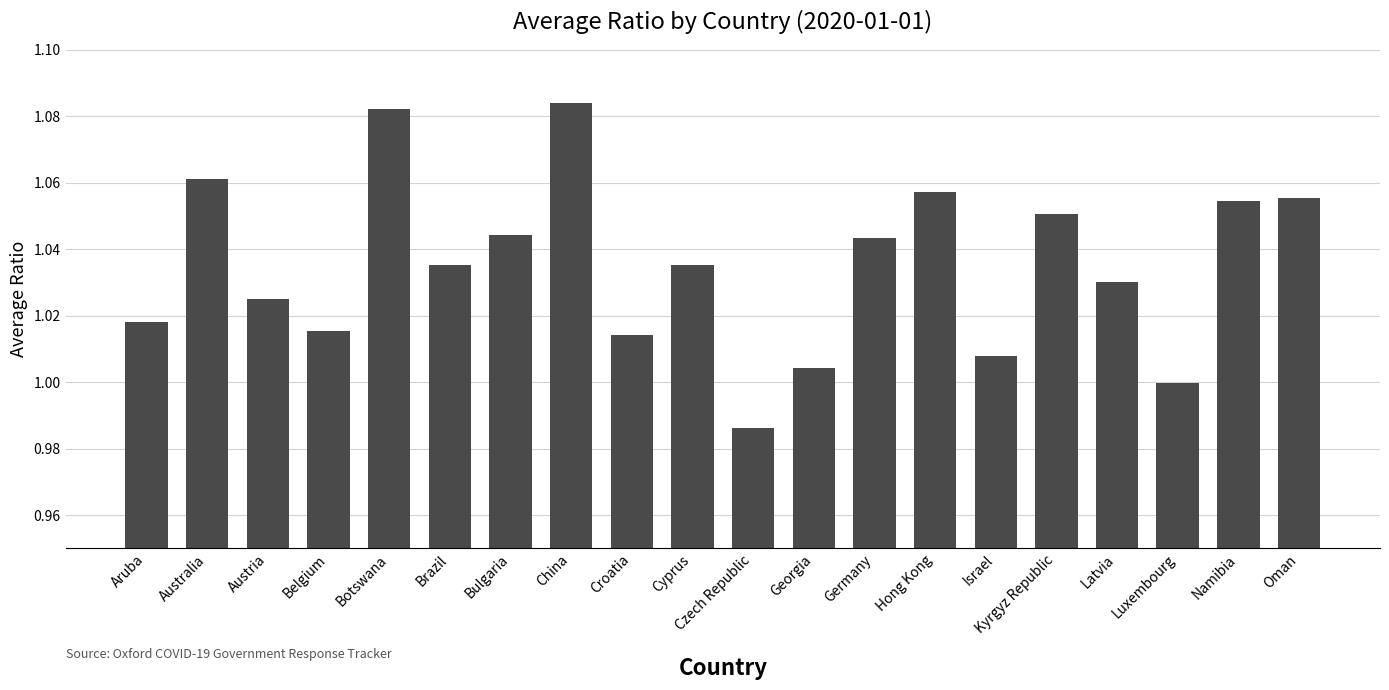

How many bars are there in total?

20